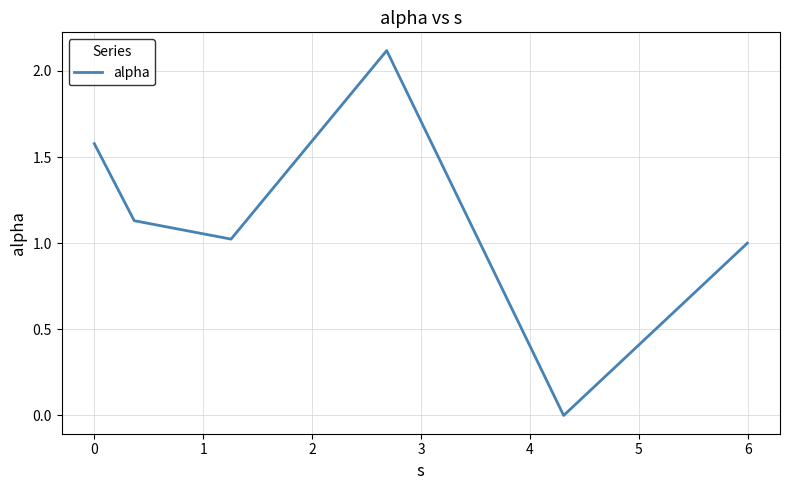

How many interior local valleys (lower than both neighbors) does the data have?

2